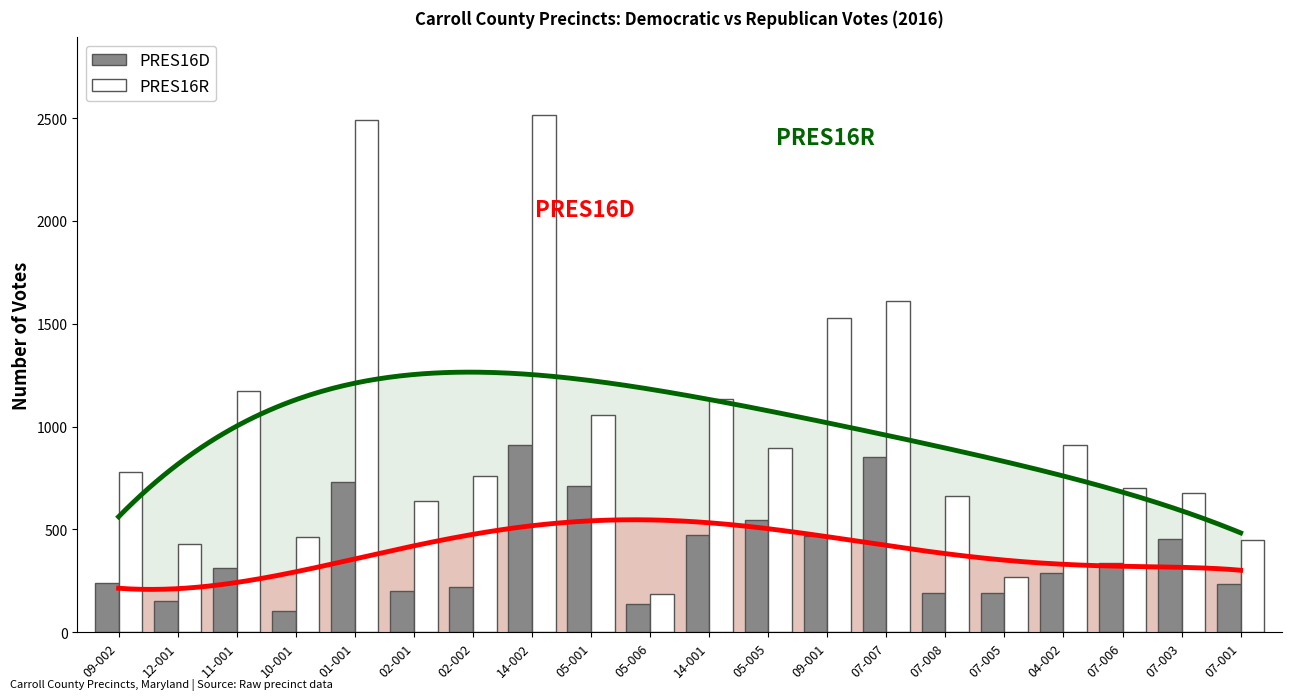

What is the maximum value for PRES16R?

2515